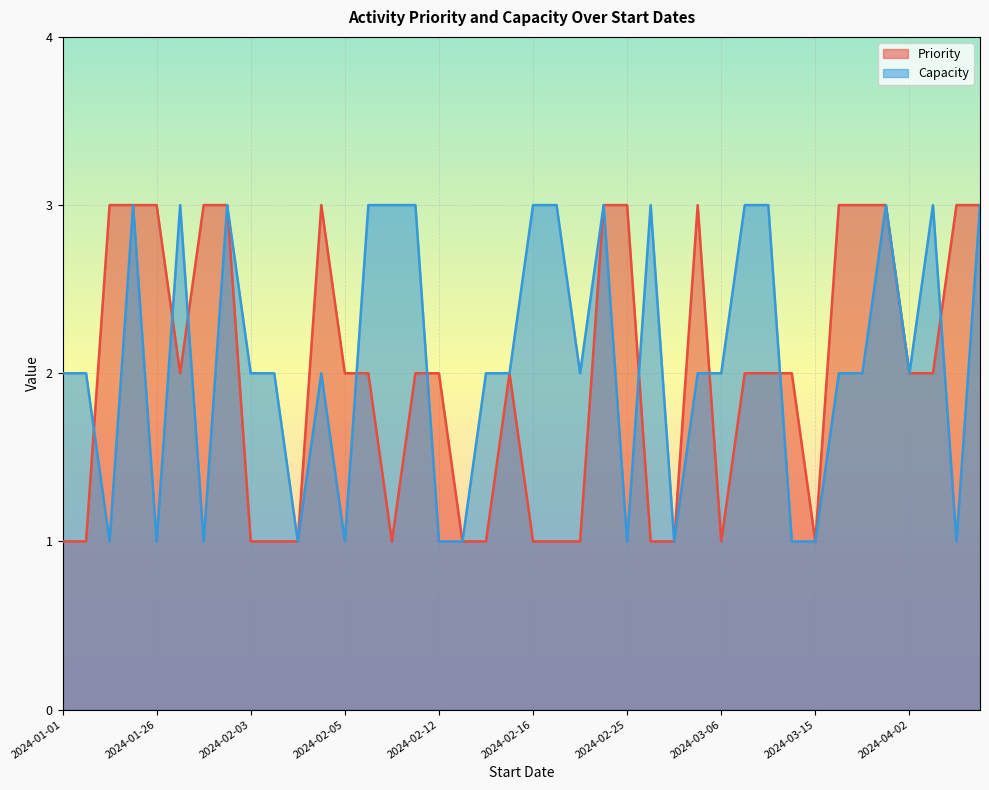

Rank the series by their average value, from highest to lowest.

Capacity, Priority